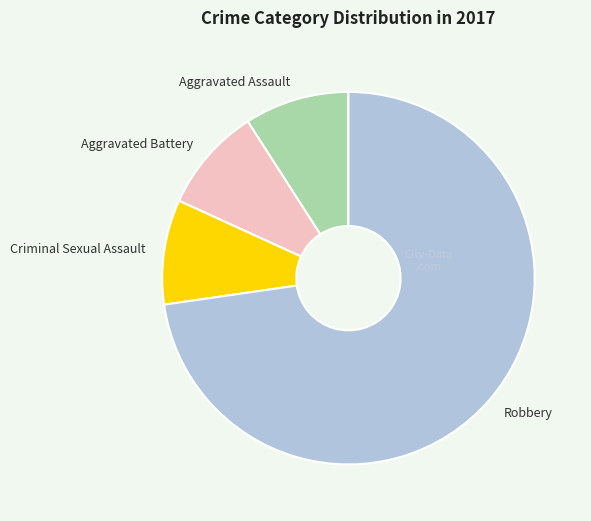

What is the ratio of the value at Criminal Sexual Assault to the value at Aggravated Battery?

1.0